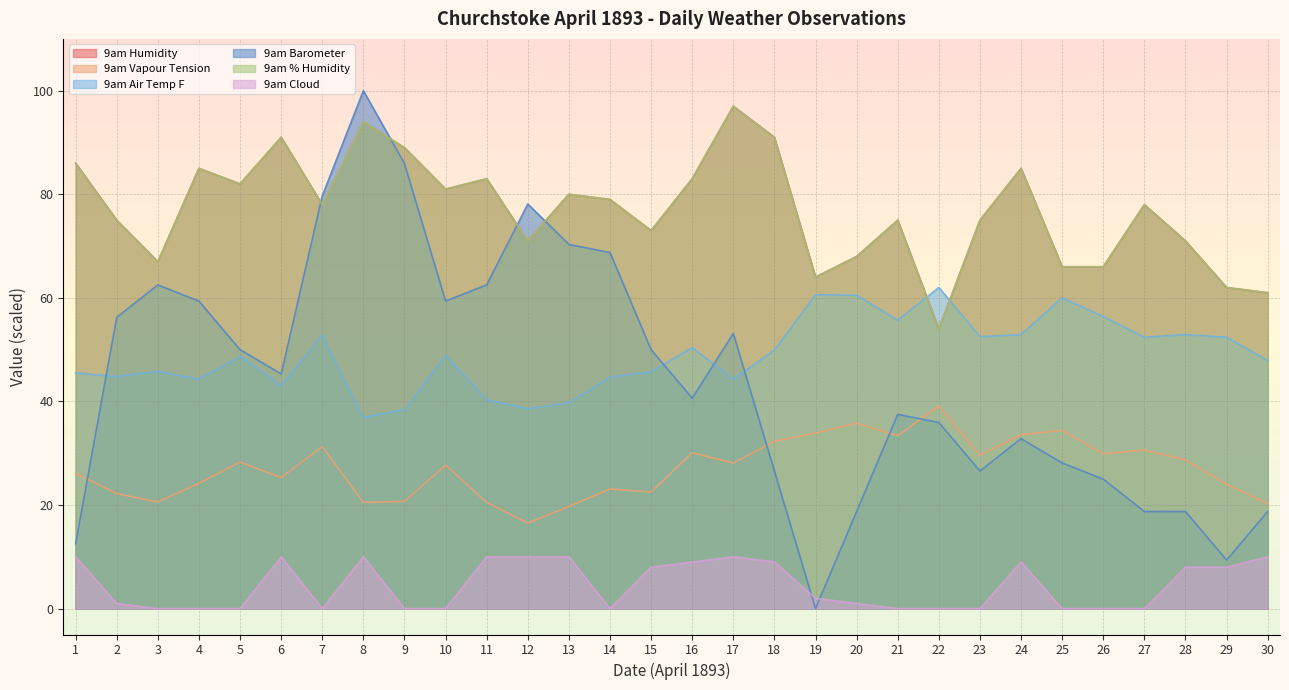

Which category has the highest value across all series?

8